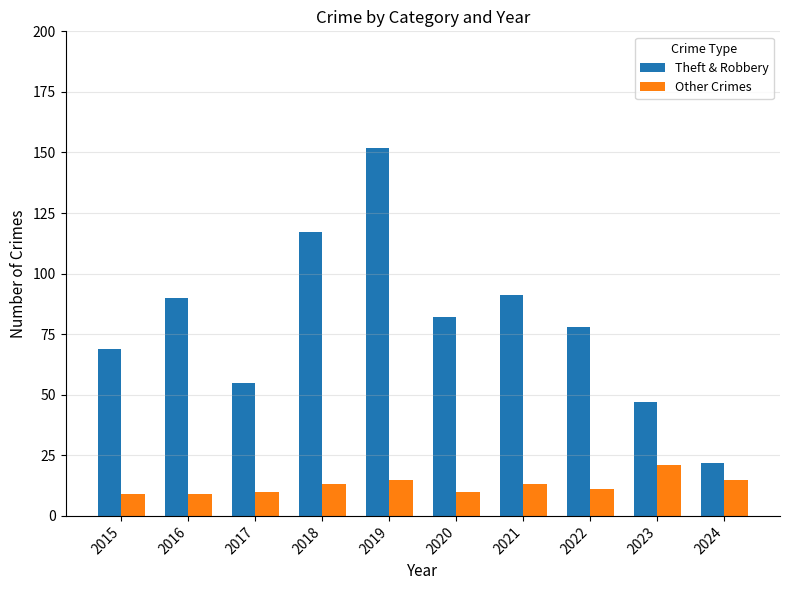

Count the number of categories in the chart.

10